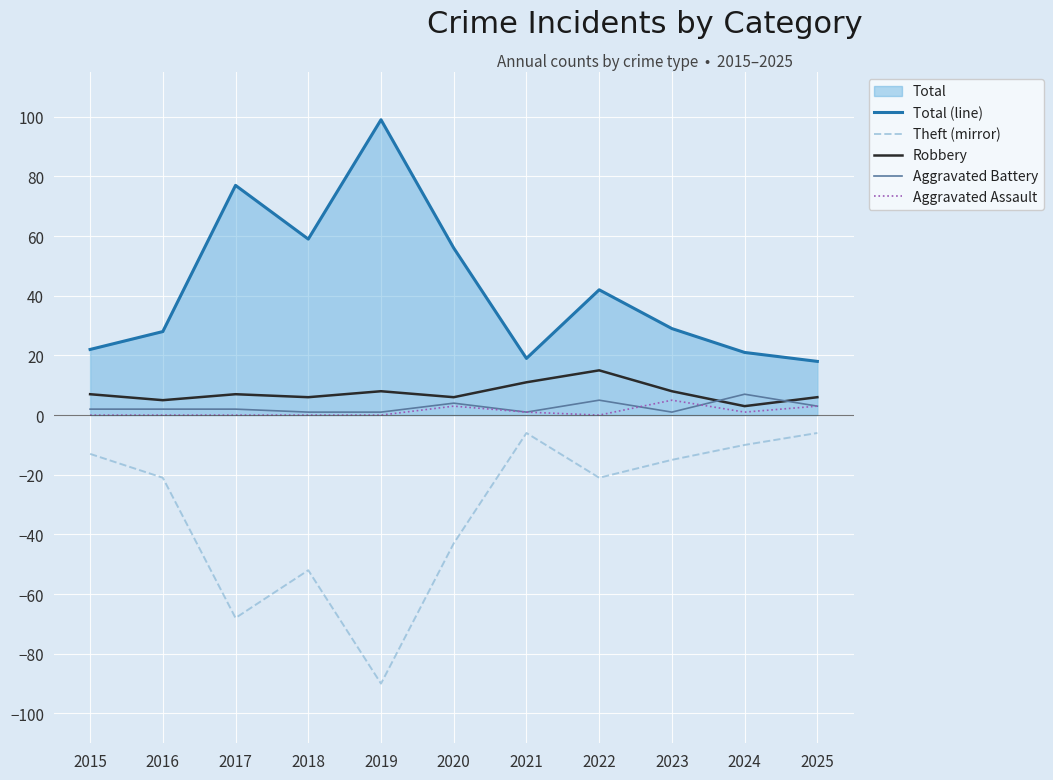

Which series has the widest spread of values?

Theft (mirror)